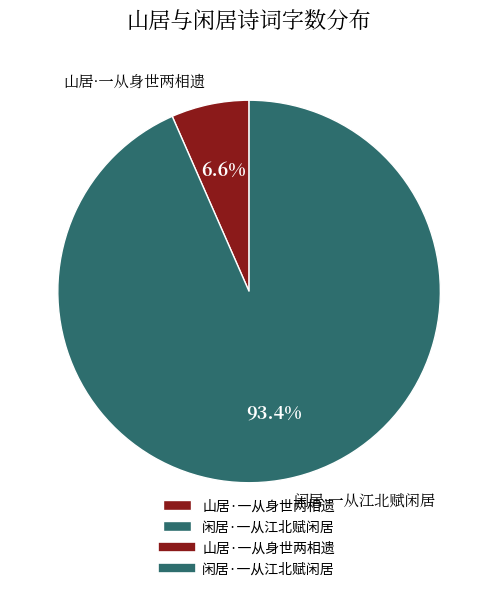

To the nearest percent, what portion does 山居·一从身世两相遗 represent?

7%